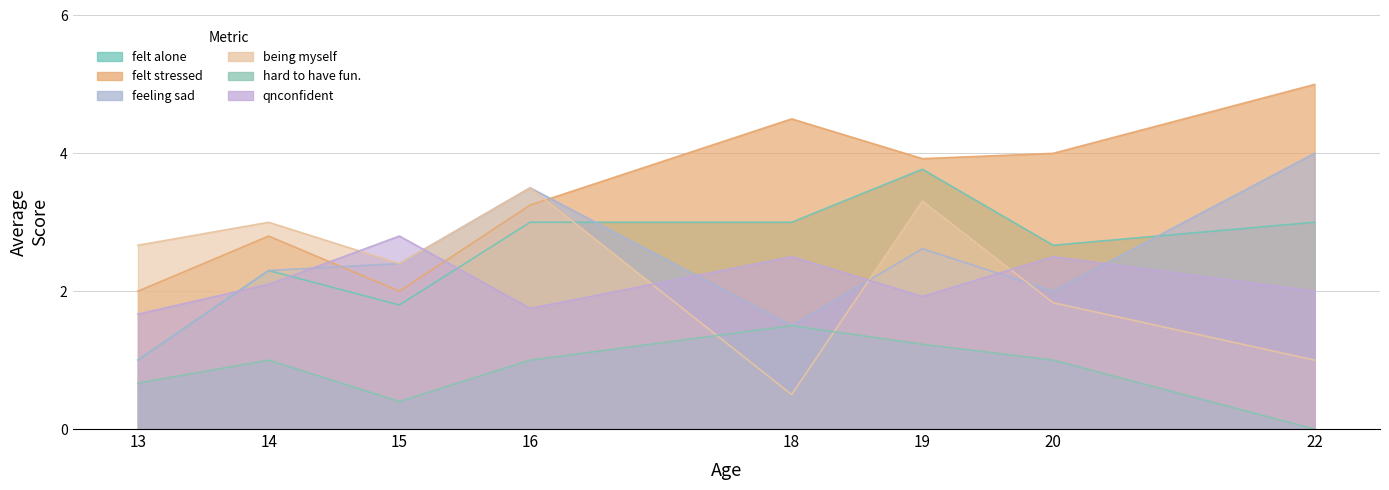

What are all the series names shown in the legend?

felt alone, felt stressed, feeling sad, being myself, hard to have fun., qnconfident